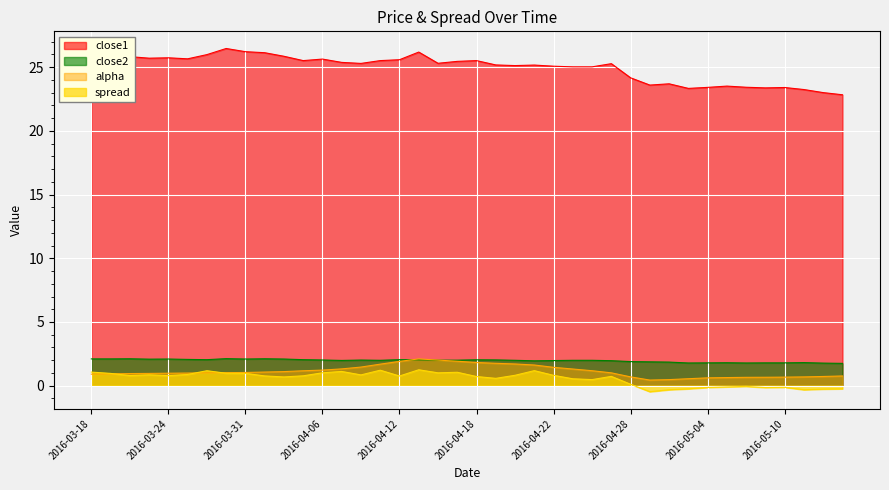

Which has a higher value, 2016-04-12 or 2016-04-21?

2016-04-12